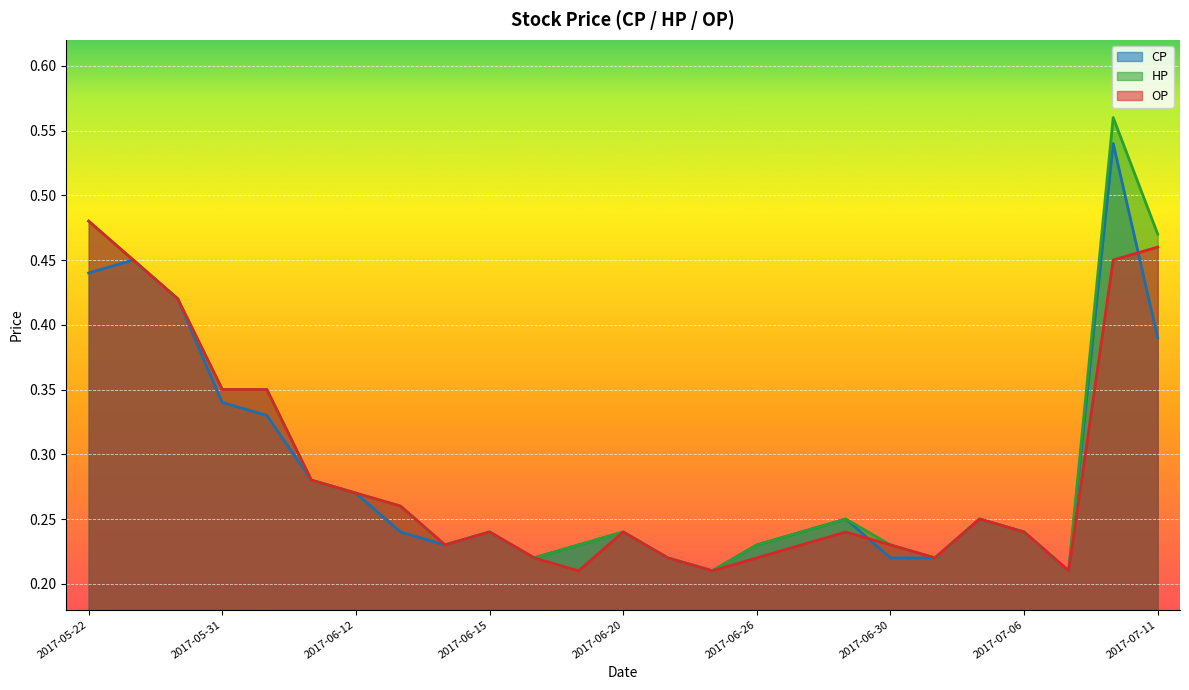

The value of OP at 2017-06-12 is 0.3. True or false?

True